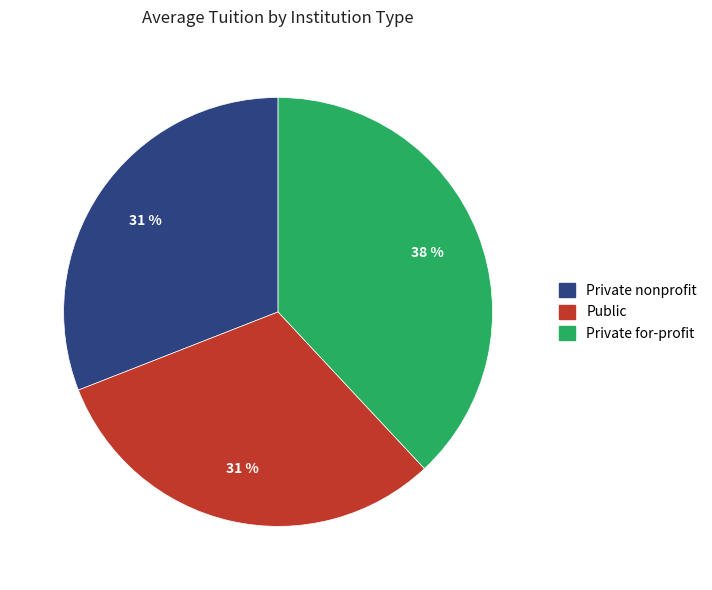

To the nearest percent, what is the difference between the largest and smallest slice percentages?

7%